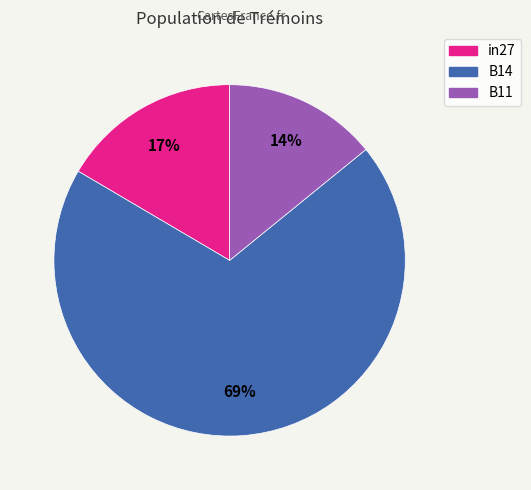

How many segments does this pie chart have?

3